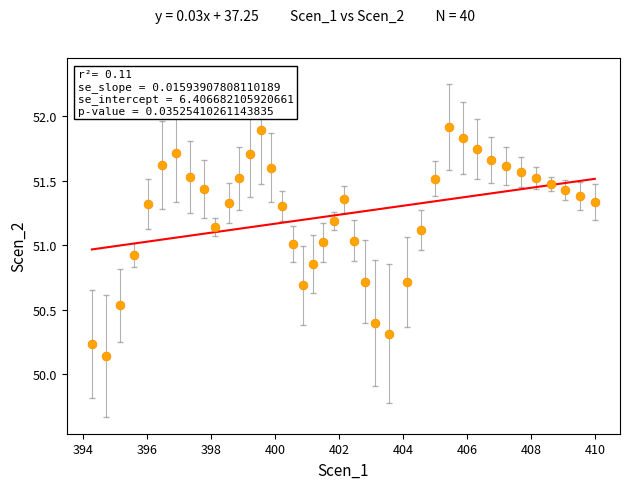

What is the range of X values (max minus min)?

15.7